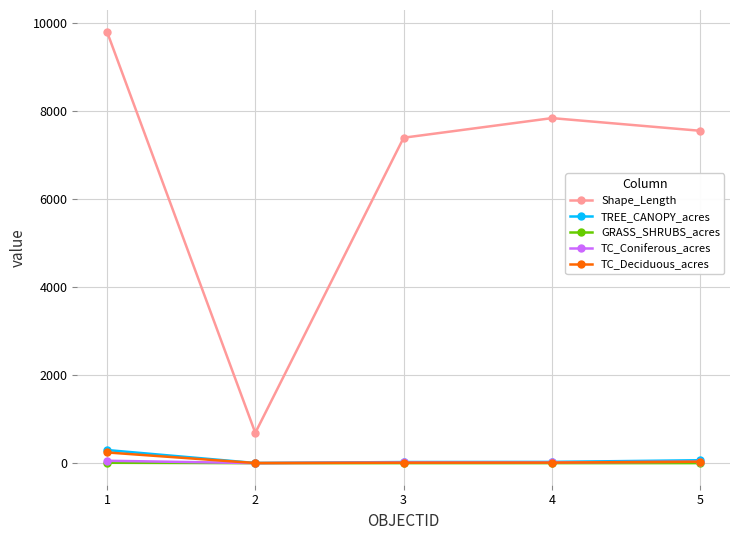

True or false: TC_Coniferous_acres and Shape_Length intersect in this chart.

False